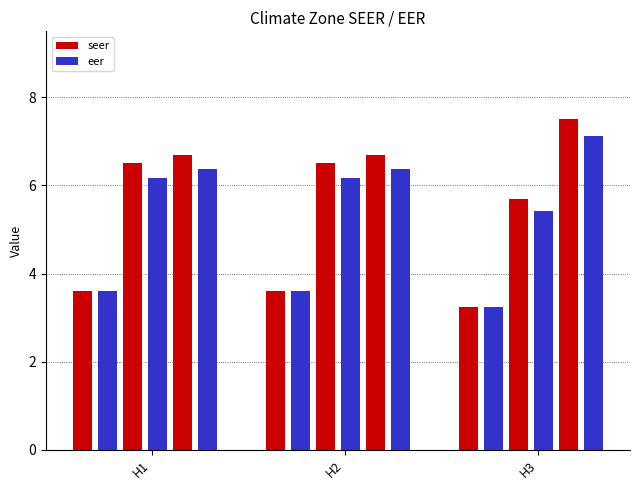

Is it true that eer equals 2.0 at H1?

False